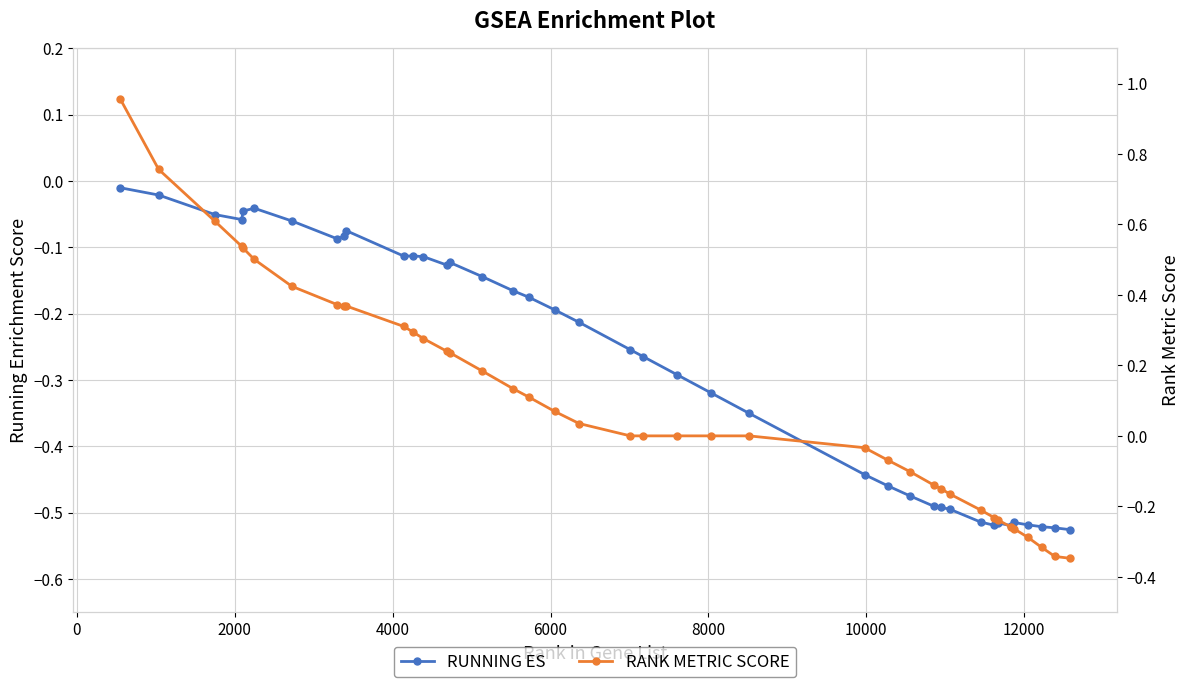

What is the difference between the maximum and minimum values in the RUNNING ES series?

0.5